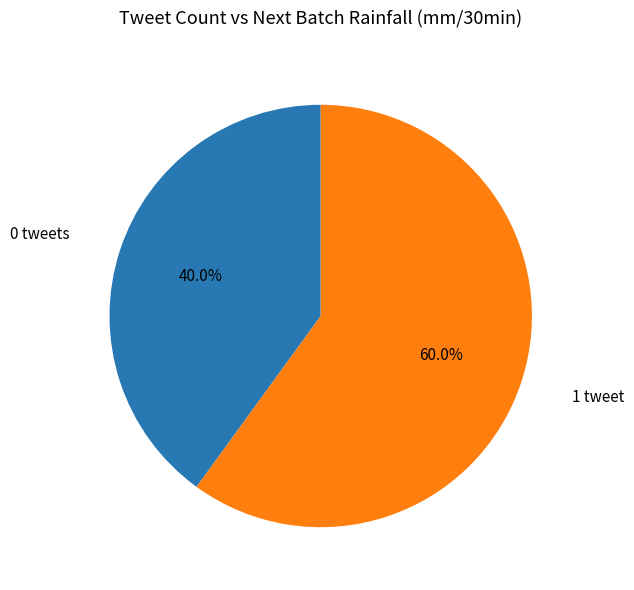

Does any single category account for the majority?

Yes